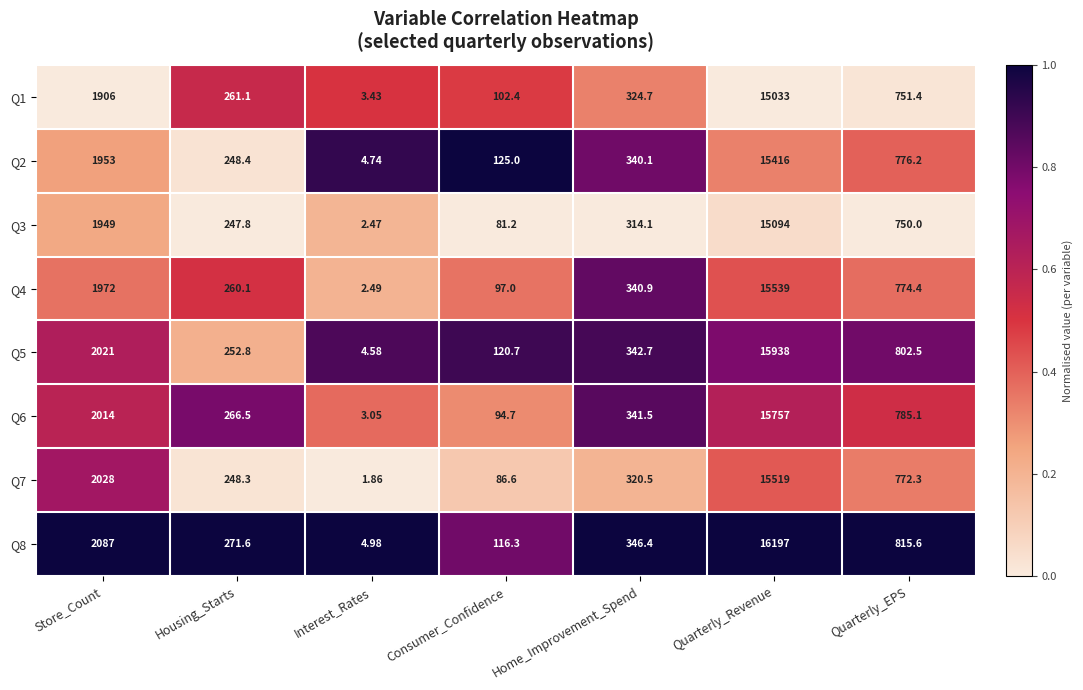

At which label does Q5 first exceed 342?

Store_Count